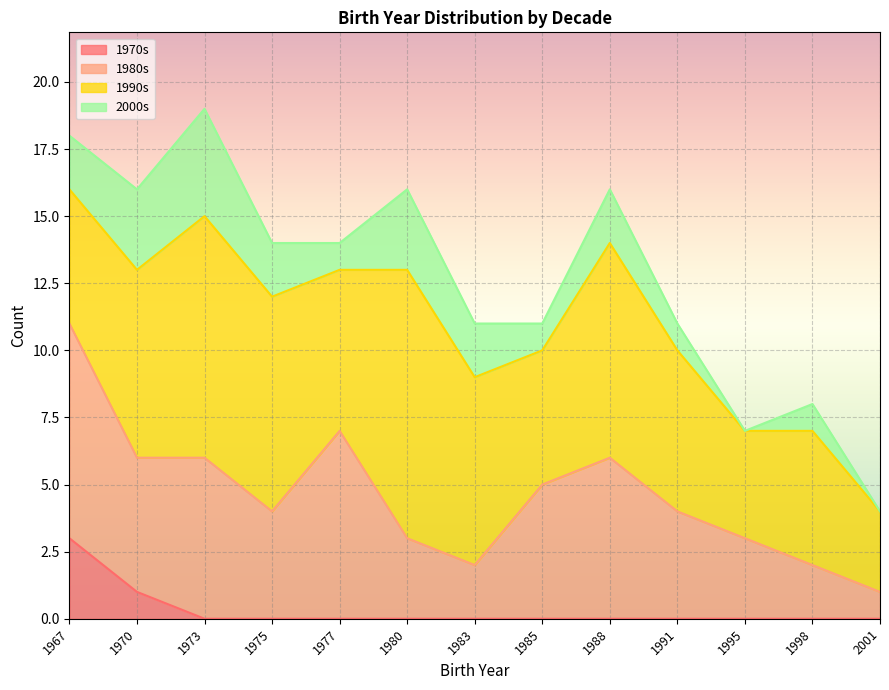

What is the minimum value for 1990s?

3